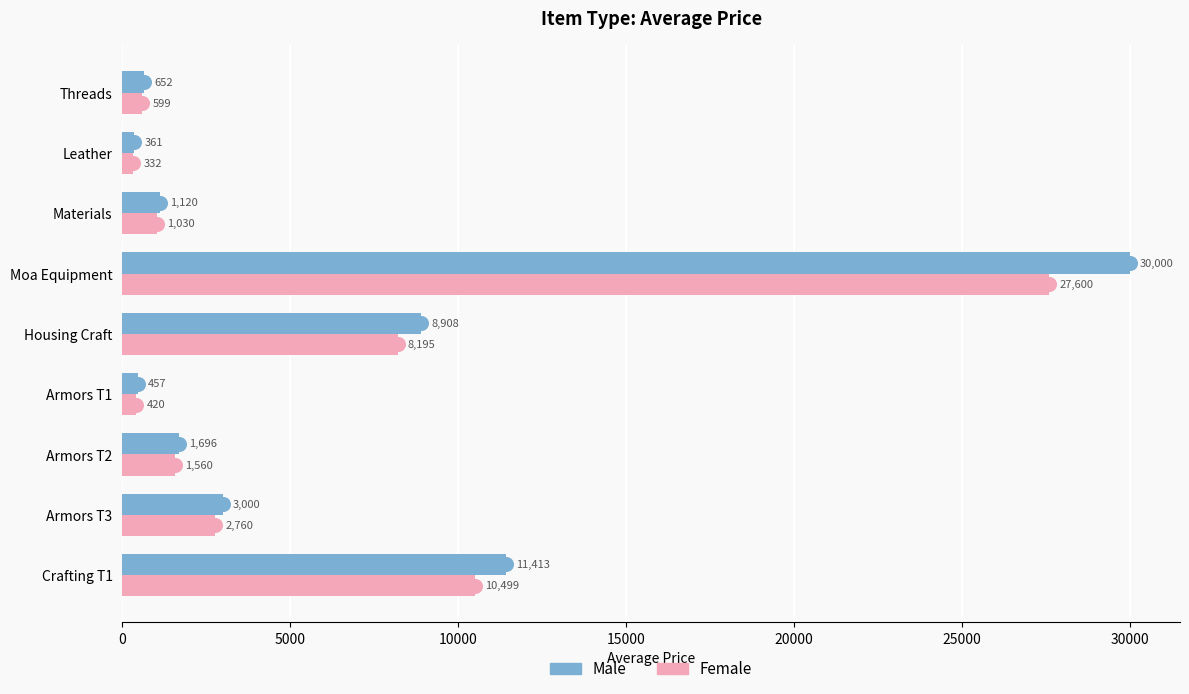

Which label corresponds to the smallest value in the chart?

Leather